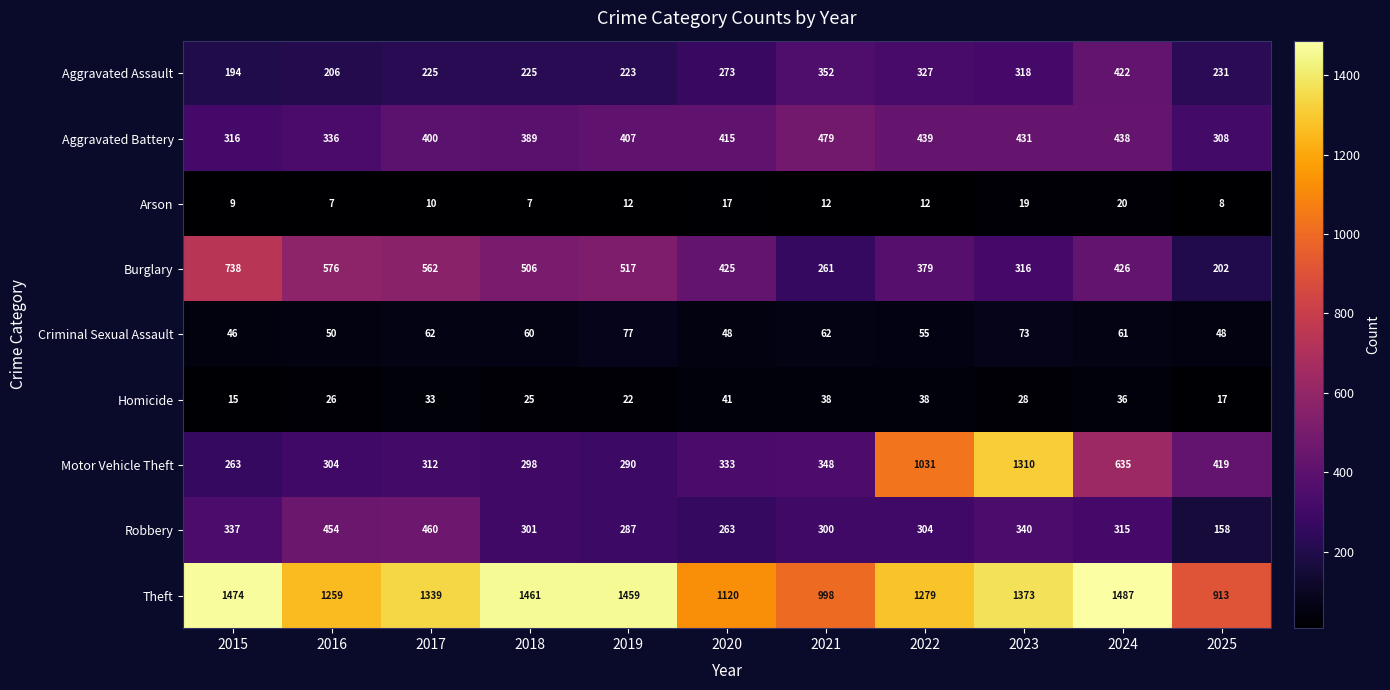

What is the difference between the highest and lowest values at 2021?

986